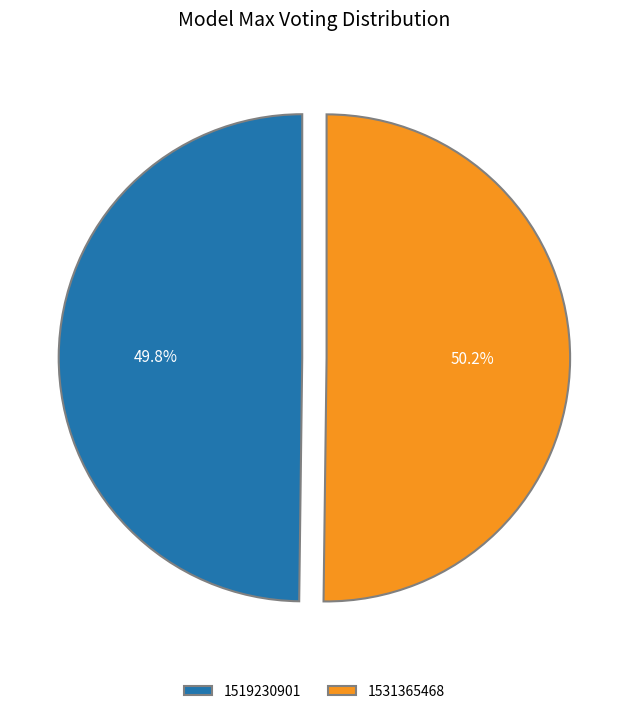

Combined, what portion of the pie is 1531365468 and 1519230901?

100.0%